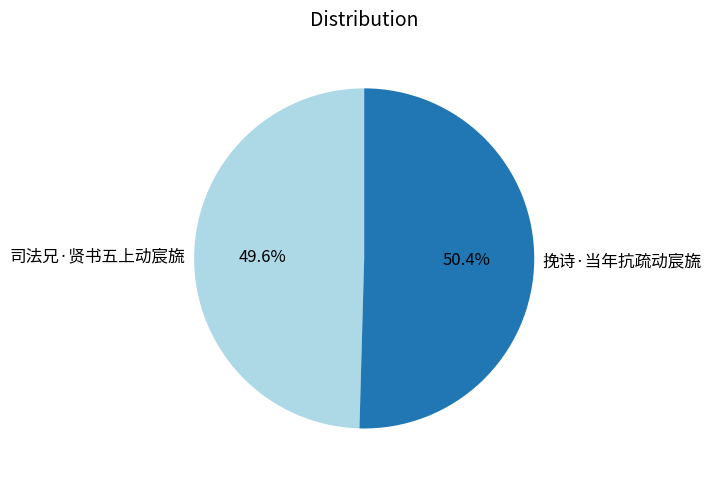

To the nearest percent, what is the average slice percentage?

50%